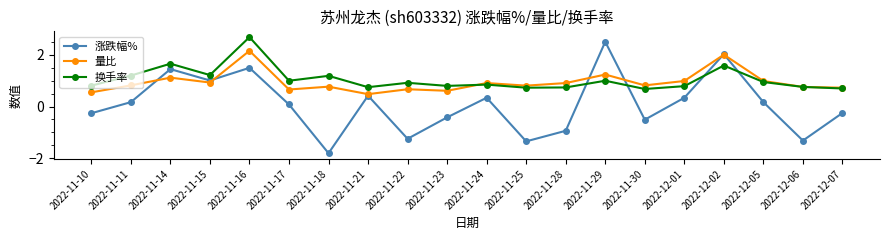

The value of 换手率 at 2022-12-01 is 0.8. True or false?

True